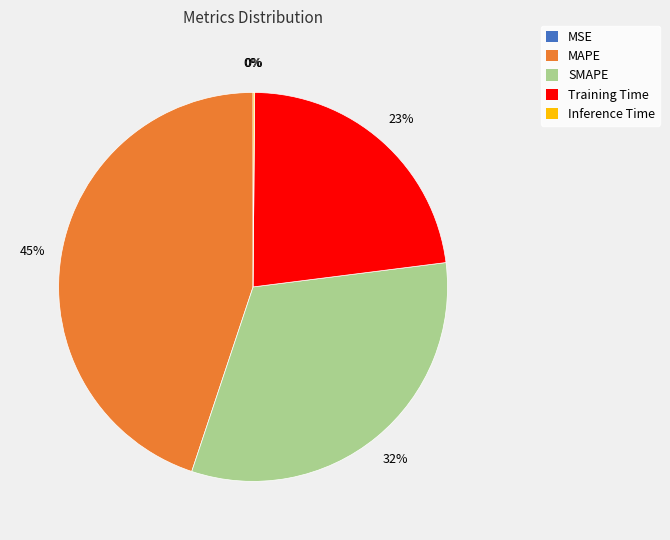

Is there any slice that represents more than half of the pie?

No